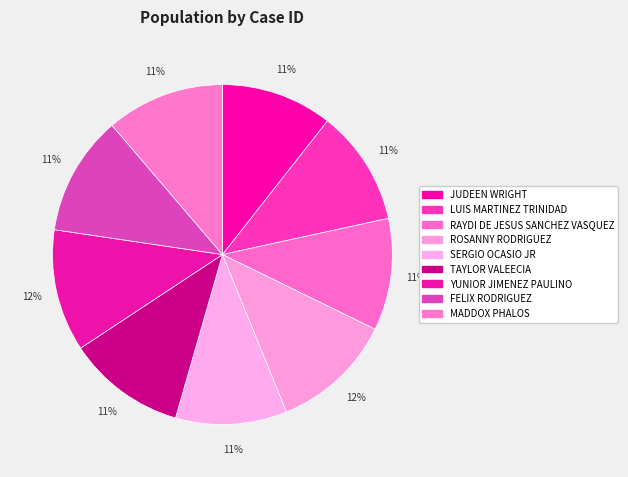

True or false: TAYLOR VALEECIA accounts for 1% of the total.

False